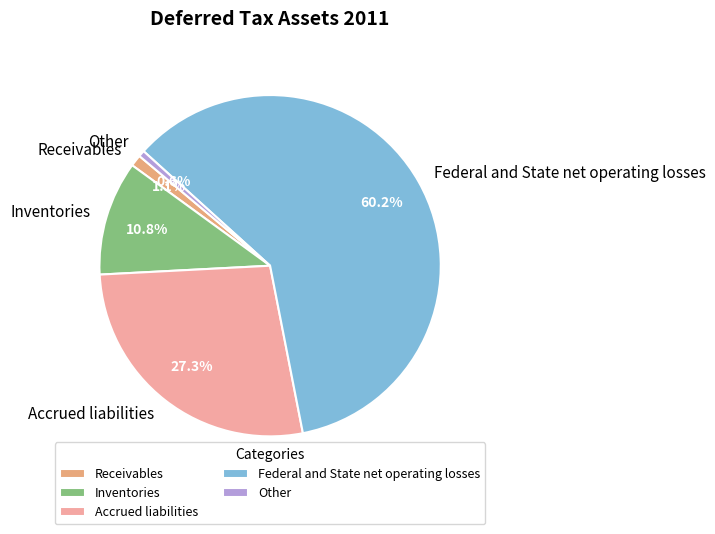

Is Federal and State net operating losses the majority of the pie?

Yes